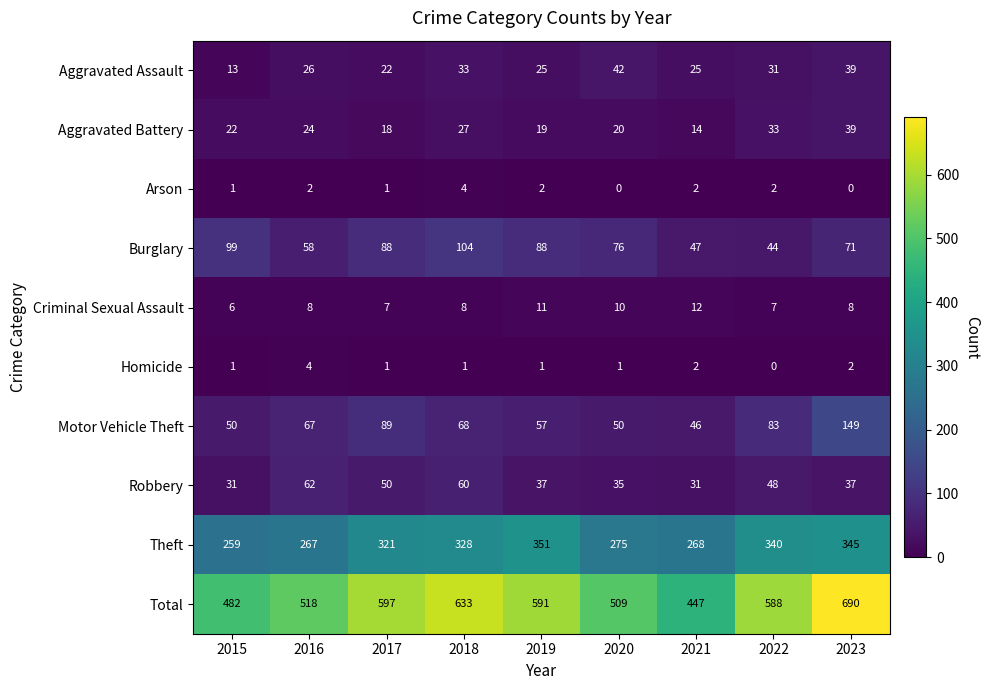

How many values in Arson are above zero?

7